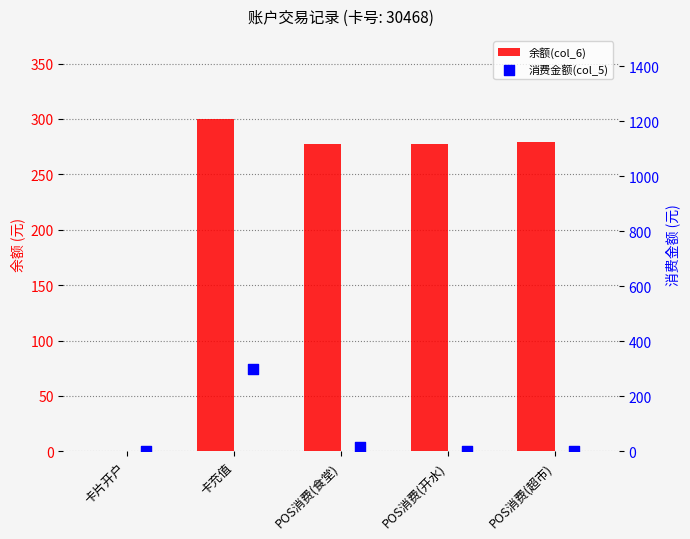

Which series has the largest total across all categories?

余额(col_6)